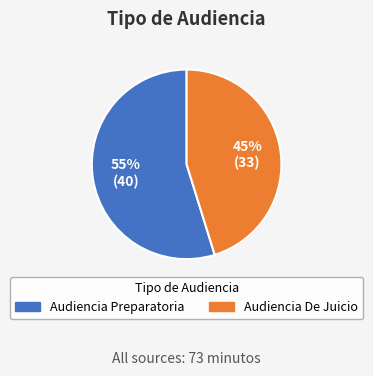

Combined, do Audiencia Preparatoria and Audiencia De Juicio account for over 50%?

Yes